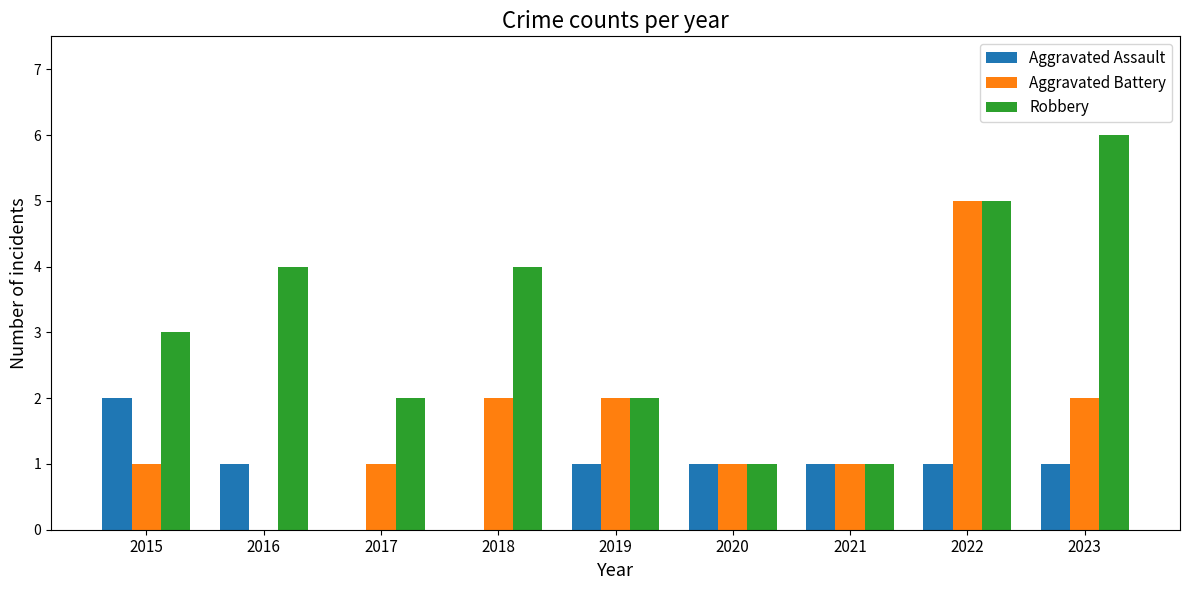

Are the bars horizontal?

No